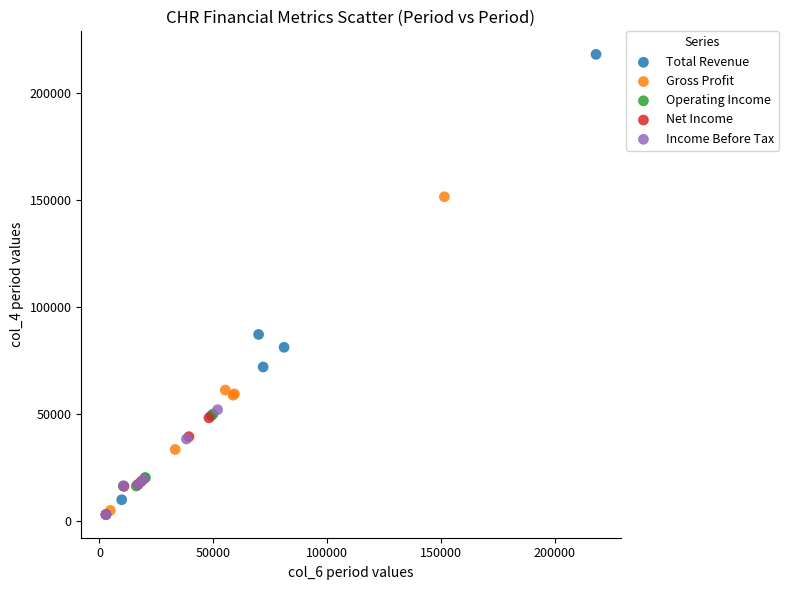

Which series reaches the maximum Y coordinate?

Total Revenue